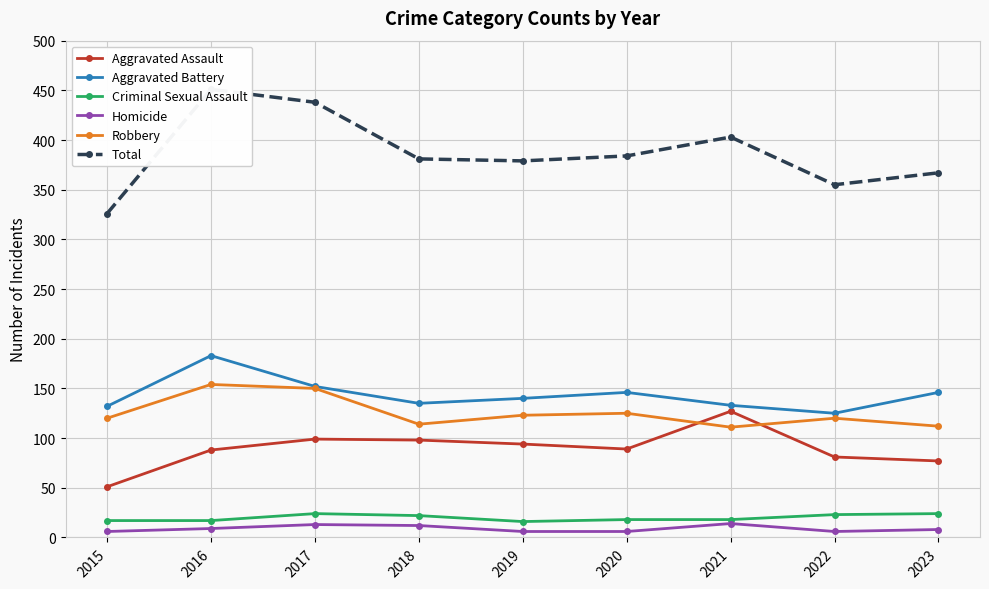

How many data points in Robbery are above 120?

4